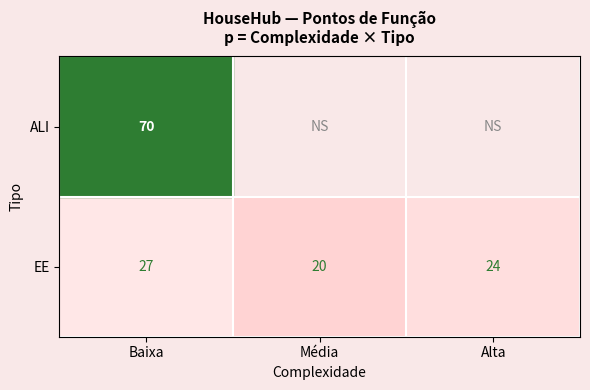

At which category is the sum across all series the highest?

Baixa